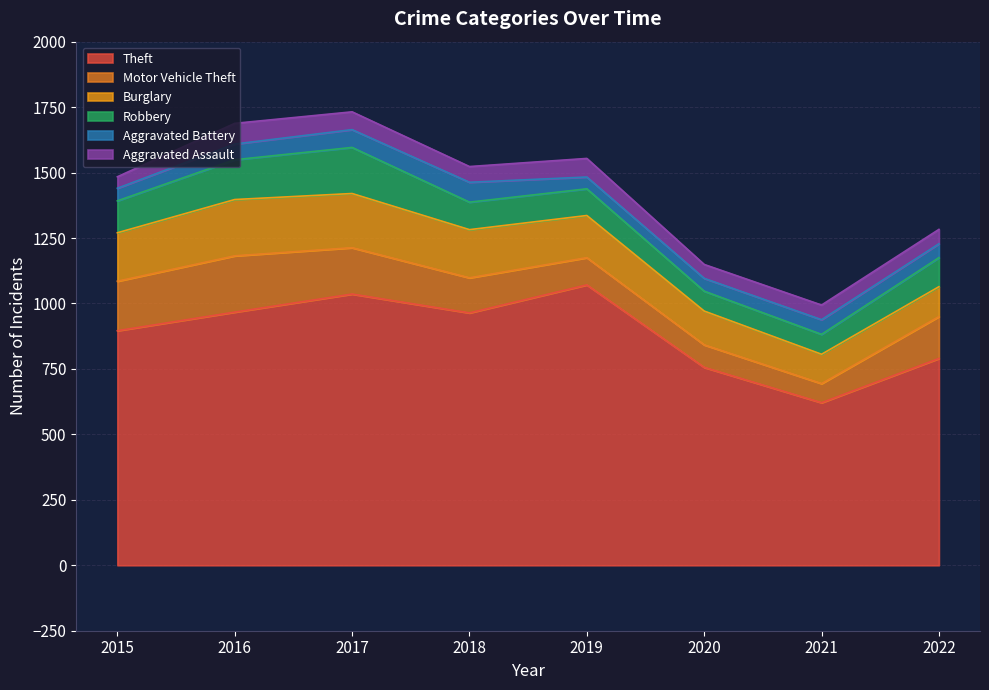

Reading right to left, extract all data points from this chart.

Theft: 2022=790	2021=621	2020=756	2019=1071	2018=964	2017=1036	2016=967	2015=896
Motor Vehicle Theft: 2022=160	2021=73	2020=86	2019=104	2018=134	2017=177	2016=215	2015=189
Burglary: 2022=114	2021=112	2020=129	2019=161	2018=184	2017=207	2016=215	2015=185
Robbery: 2022=111	2021=76	2020=76	2019=102	2018=105	2017=176	2016=152	2015=122
Aggravated Battery: 2022=53	2021=56	2020=49	2019=45	2018=76	2017=68	2016=60	2015=48
Aggravated Assault: 2022=55	2021=56	2020=53	2019=71	2018=60	2017=68	2016=79	2015=44